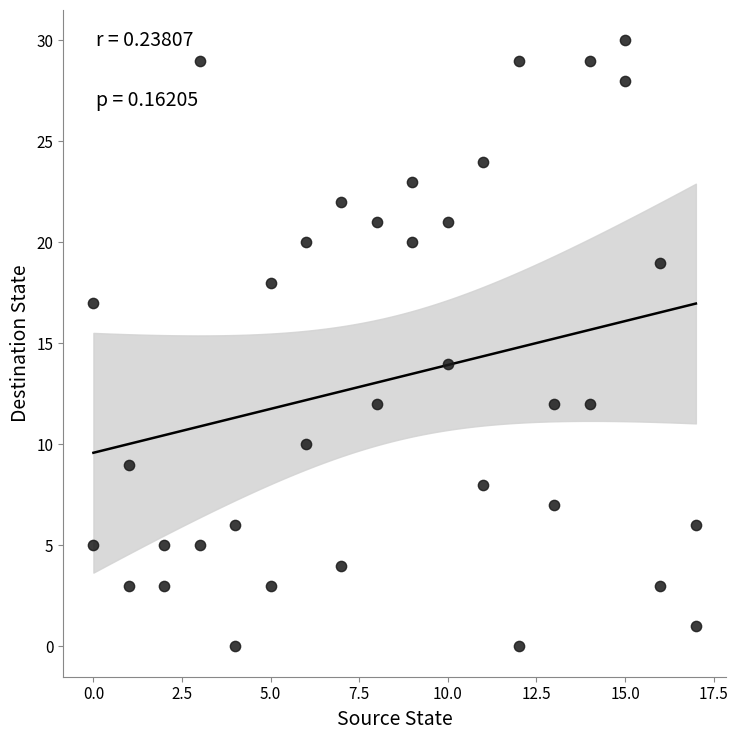

What Y value in the scatter plot is closest to 15?

14